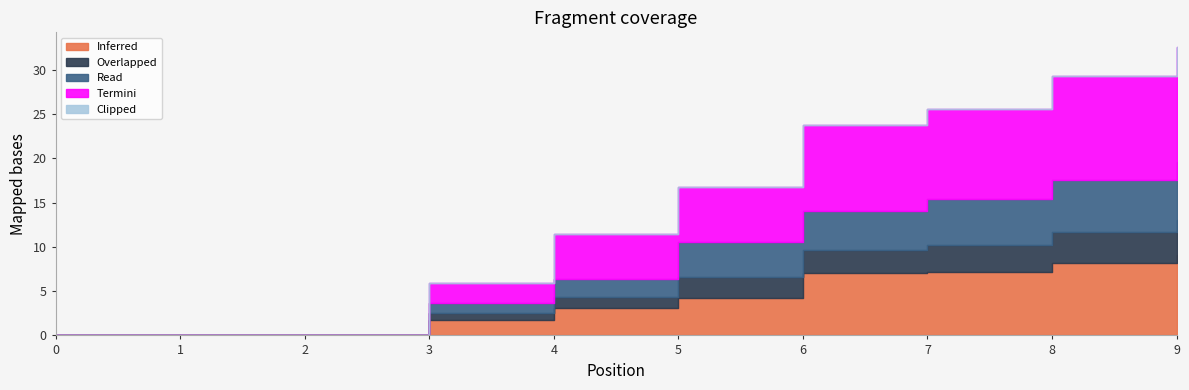

What is the value of the Read point at the 7th from the left?

4.4